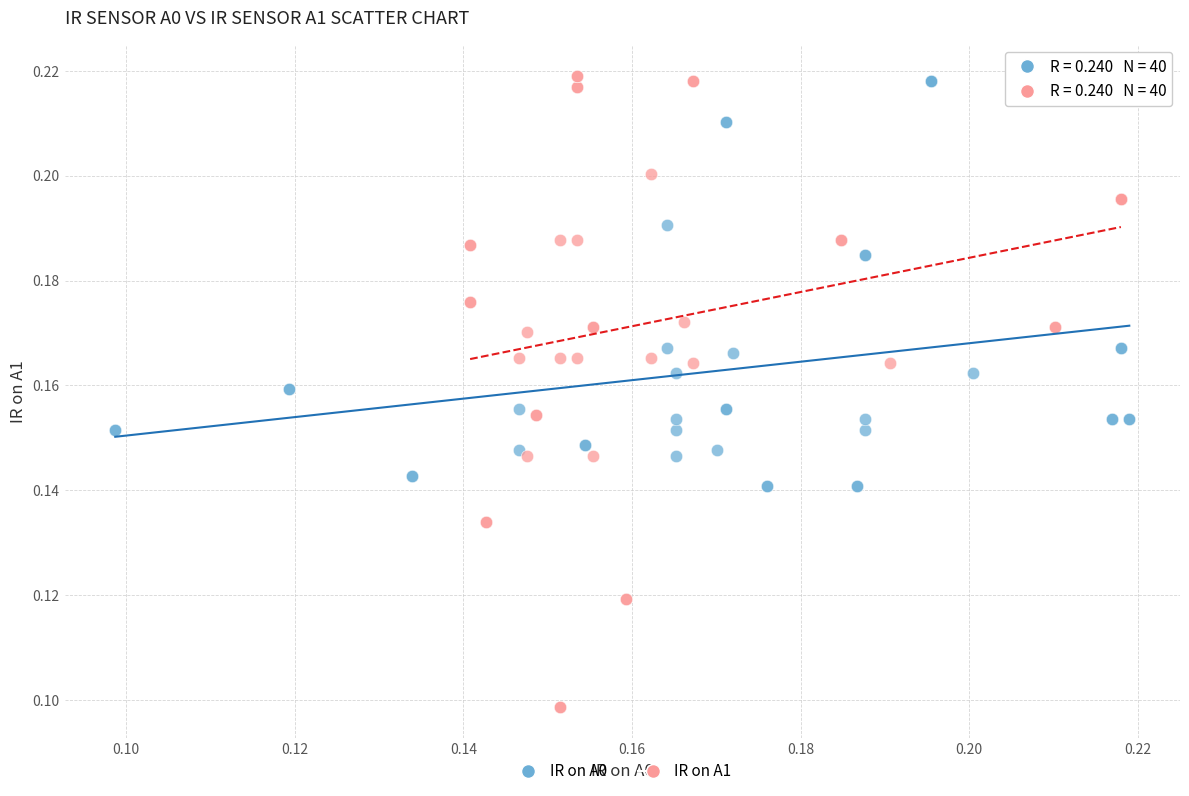

Which series reaches the minimum Y coordinate?

IR on A1